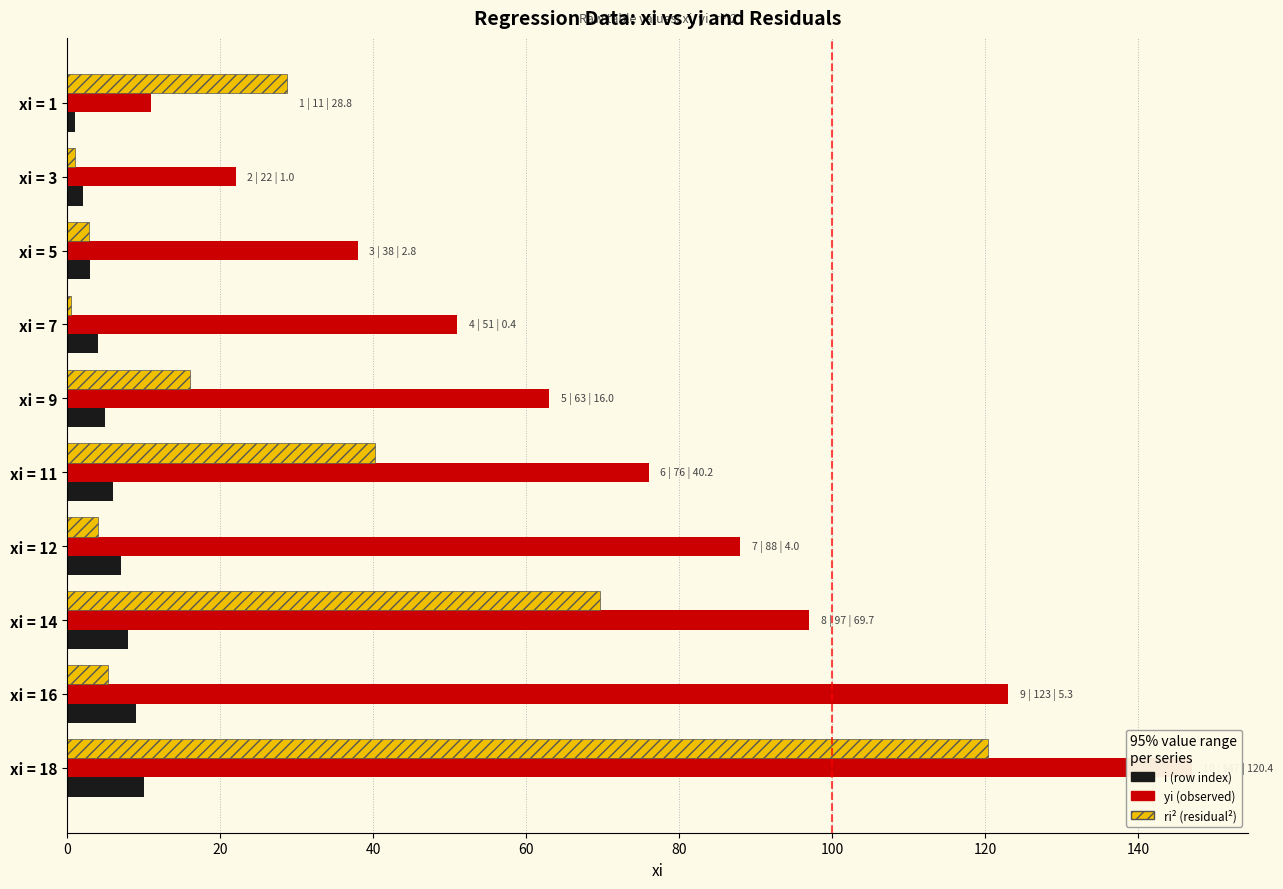

How many bars are there in each group?

3